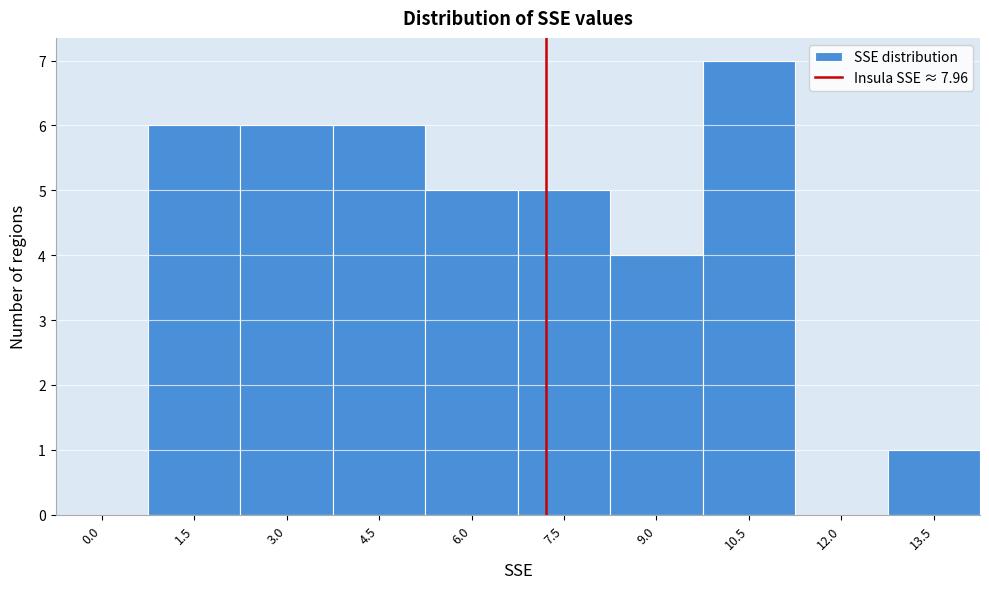

Reading left to right, what are all the values shown in this chart?

0.0=0	1.5=6	3.0=6	4.5=6	6.0=5	7.5=5	9.0=4	10.5=7	12.0=0	13.5=1